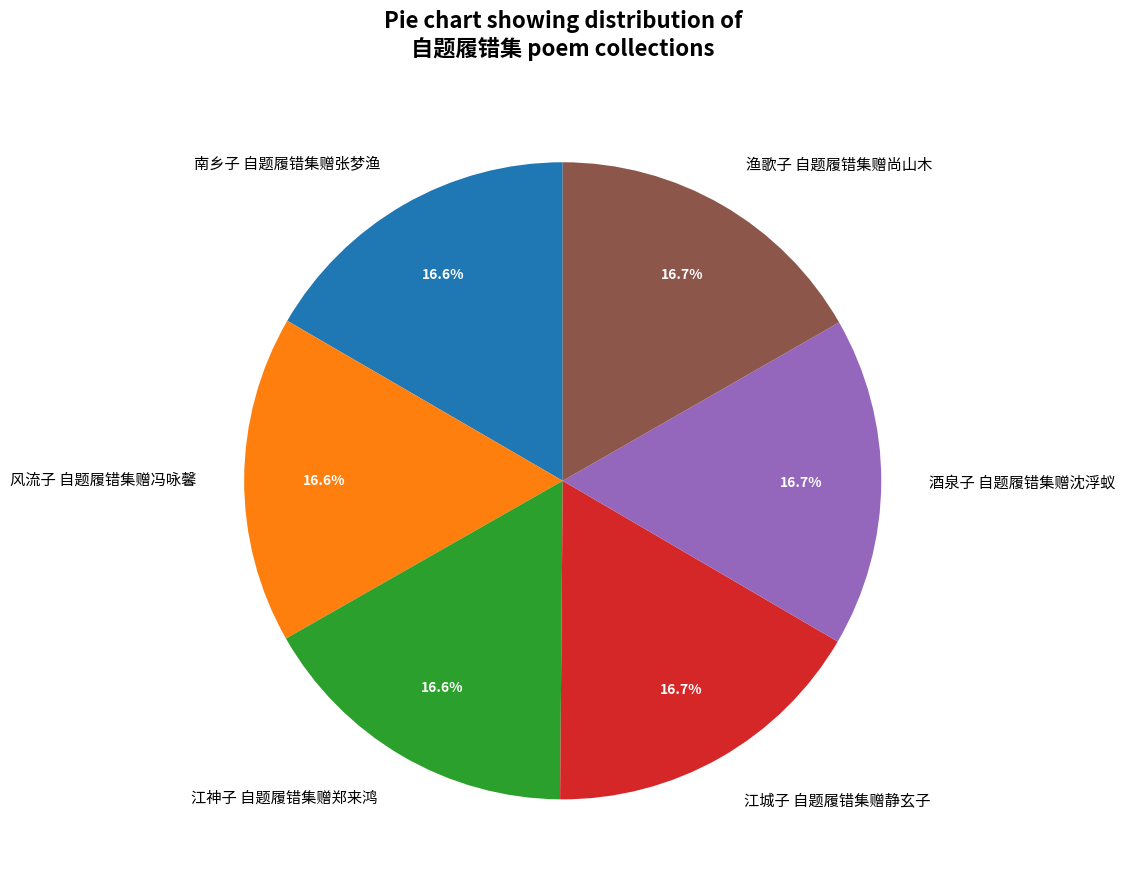

Is there a majority slice in this chart?

No